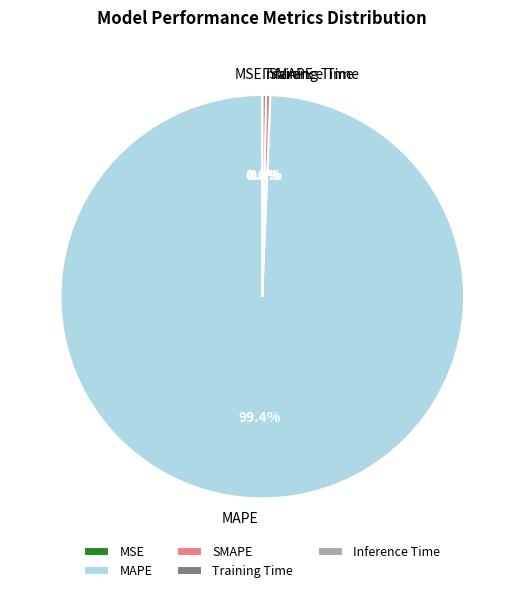

Which category has the biggest portion of the pie?

MAPE